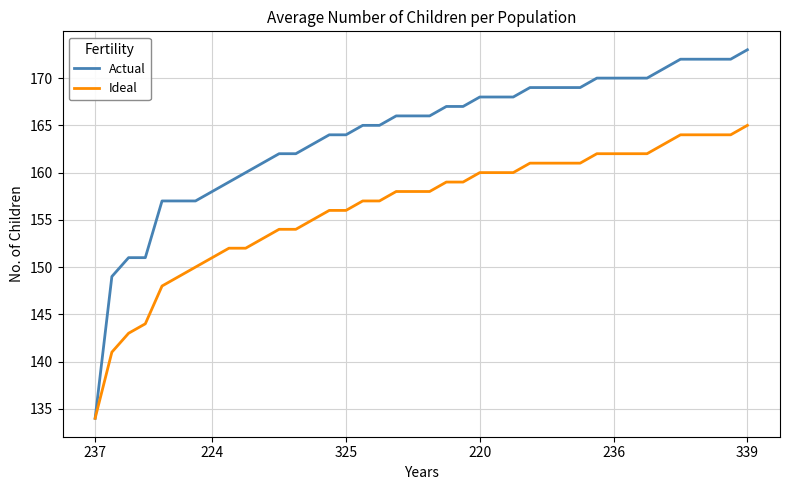

Which series has the largest total across all categories?

Actual